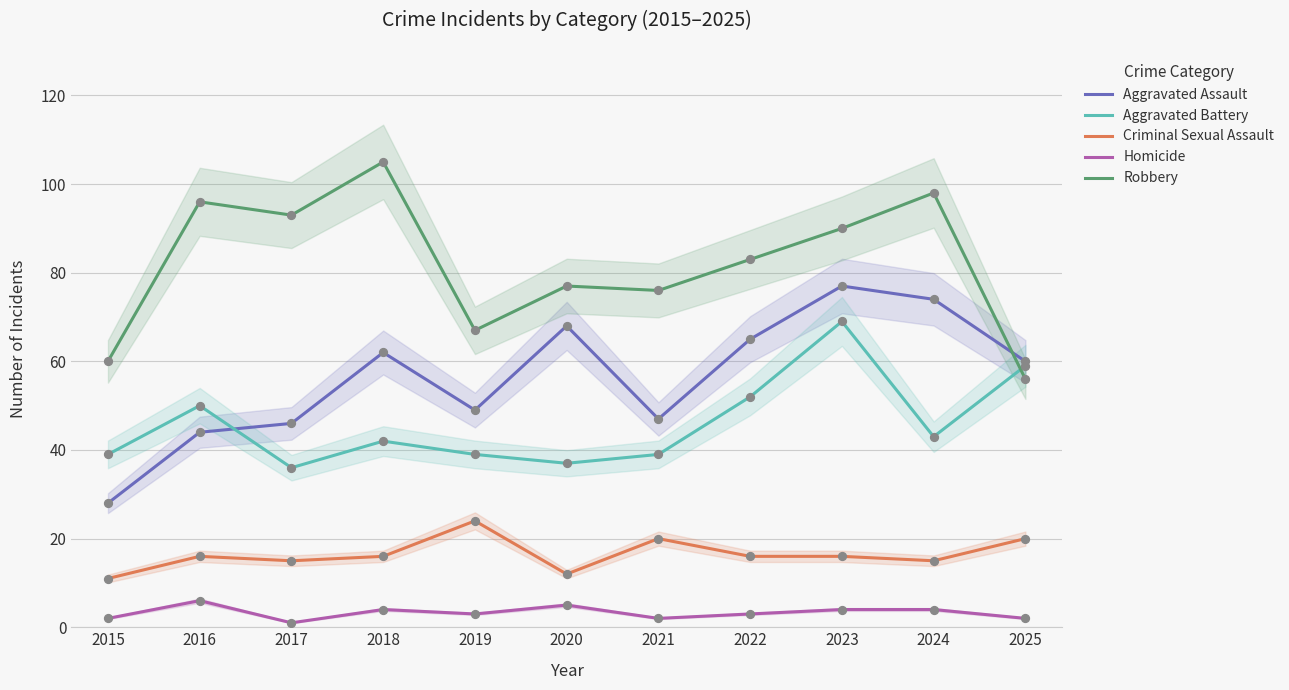

Which series has the largest total across all categories?

Robbery